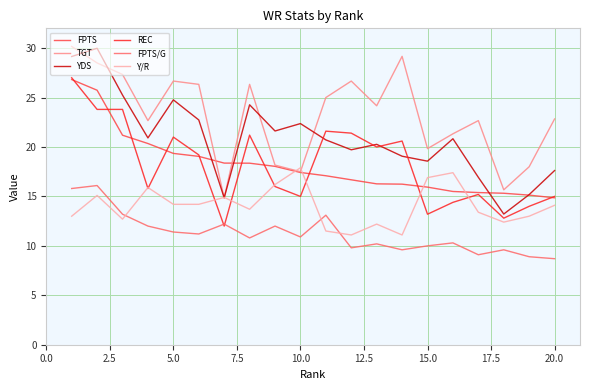

Which series has the widest spread of values?

YDS